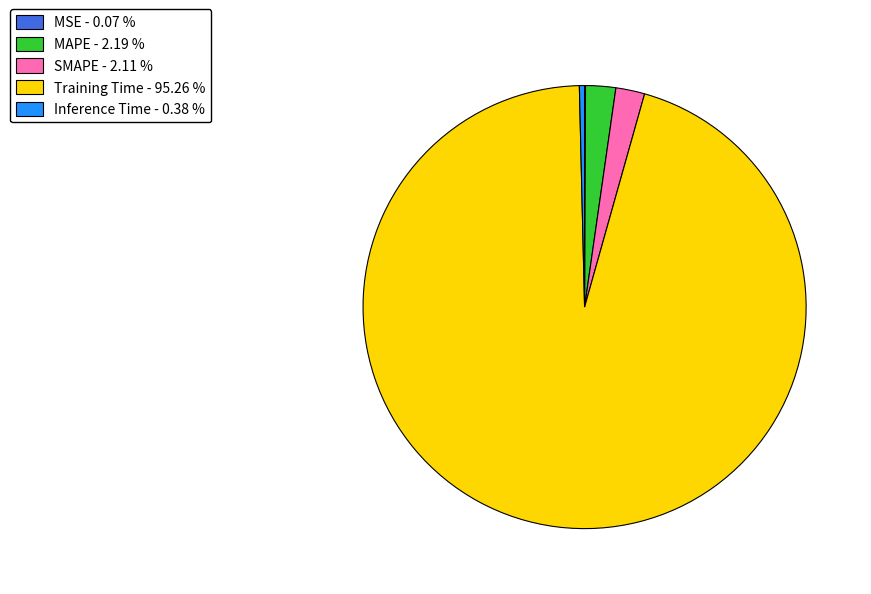

Is Training Time the majority of the pie?

Yes